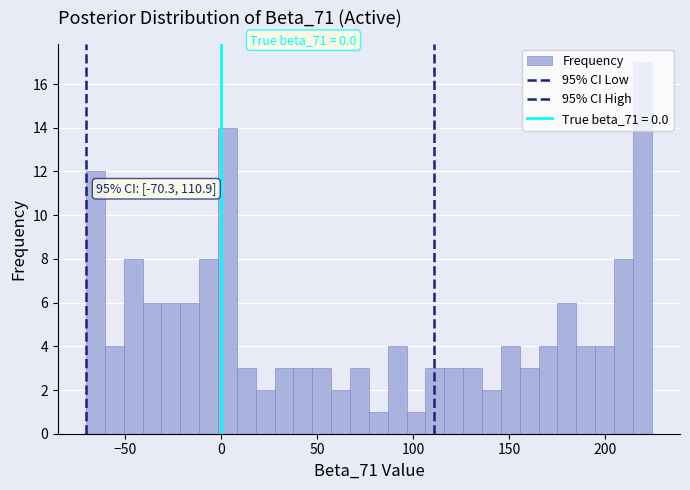

Around what value on the x-axis is the tallest bar? Give the approximate position of its centre, as read against the axis.

220